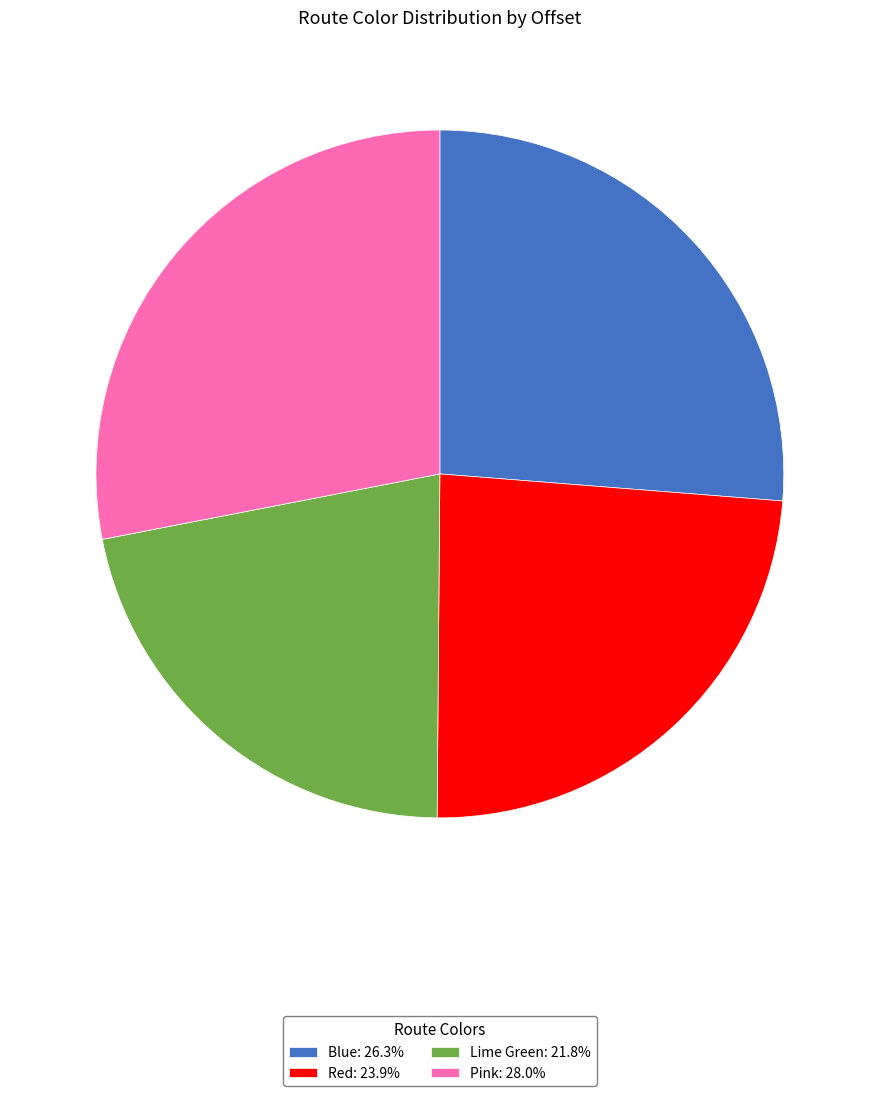

Is Lime Green: 21.8% the majority of the pie?

No